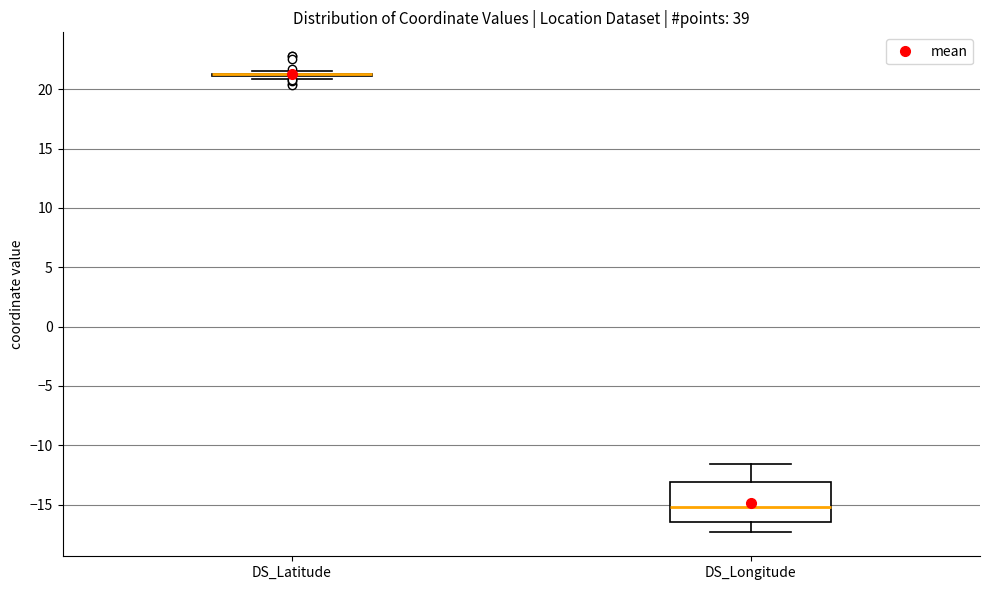

Reading left to right, transcribe this box plot: for each box, give where its median line is, the range the box spans, and where its two whiskers end, as read against the y-axis. The values are not printed on the chart, so give them approximately, as read against the axis.

DS_Latitude: box collapsed to a line at 21.5, whiskers 21.0 to 21.5
DS_Longitude: median -15.0, box -16.5 to -13.0, whiskers -17.5 to -11.5